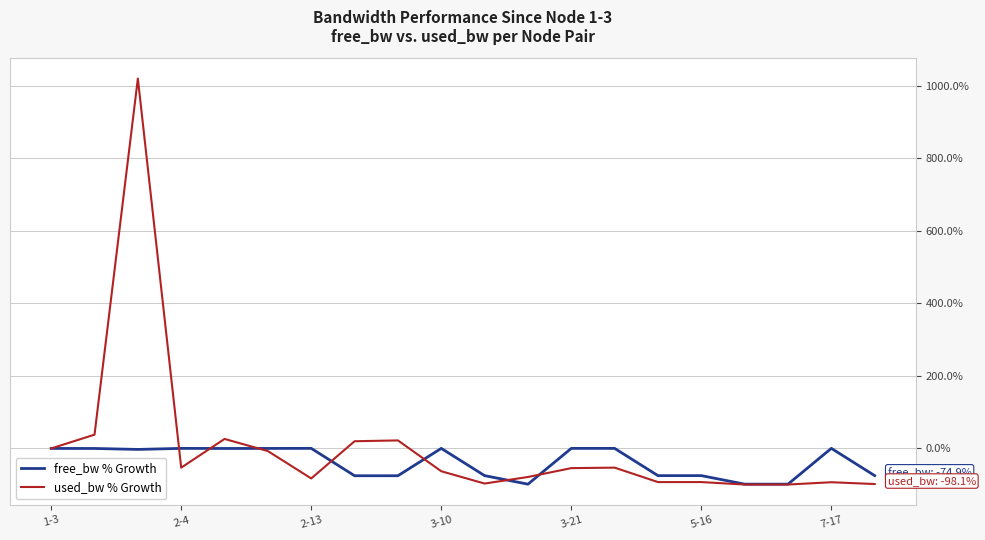

What are all the series names shown in the legend?

free_bw % Growth, used_bw % Growth